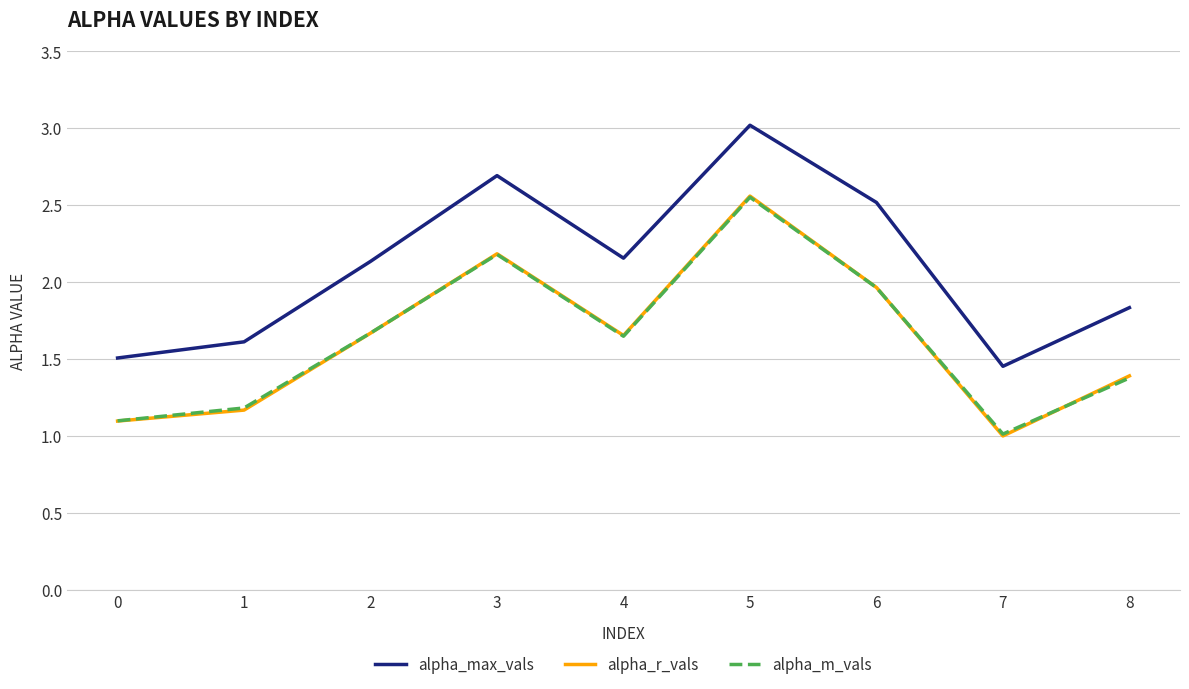

At which category does alpha_r_vals reach its first local peak?

3